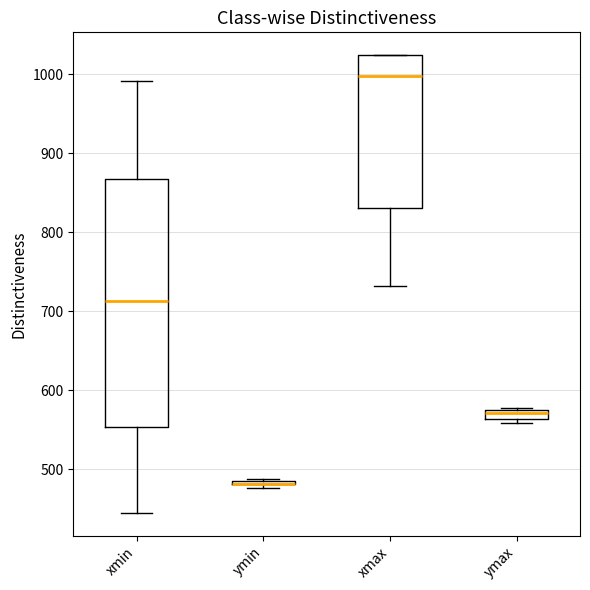

Which box is the tallest, from its lower edge to its upper edge?

xmin